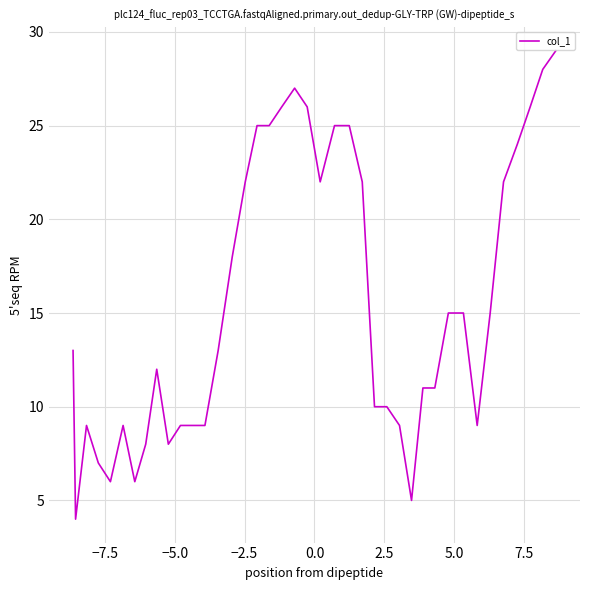

Reading left to right, list all the values displayed in this chart.

13	4	9	7	6	9	6	8	12	8	9	9	9	13	18	22	25	25	26	27	26	22	25	25	22	10	10	9	5	11	11	15	15	9	15	22	24	26	28	29